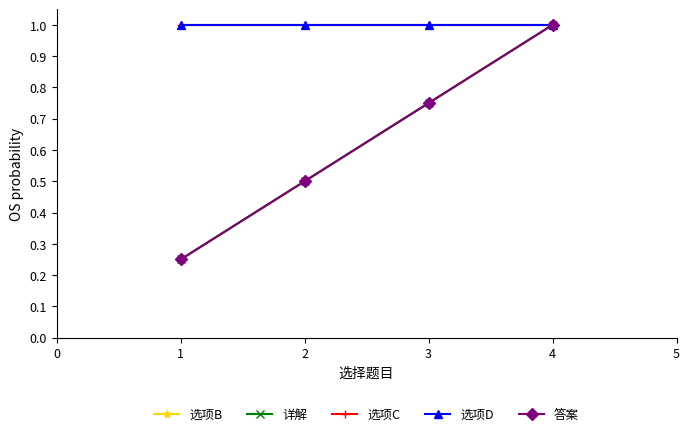

The 选项C series shows 1.0 at 2. True or false?

True